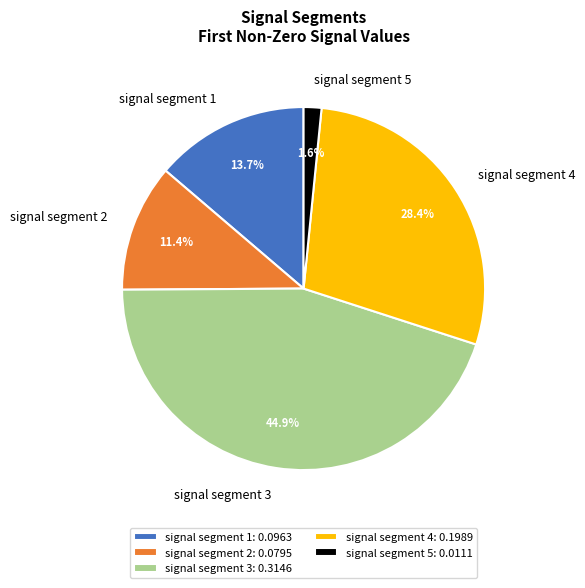

To the nearest percent, what portion does signal segment 3 represent?

45%